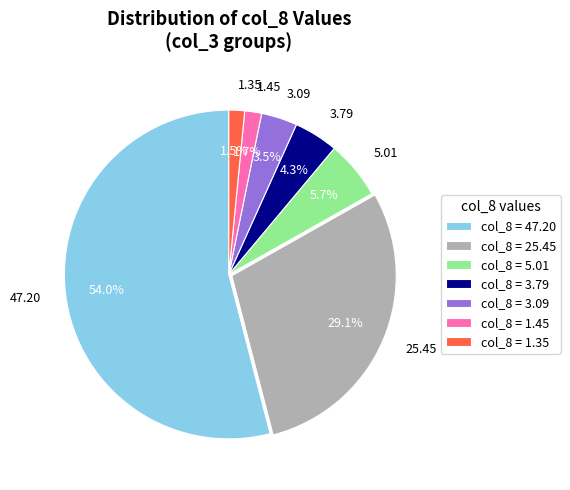

Does 3.09 account for over 50% of the chart?

No